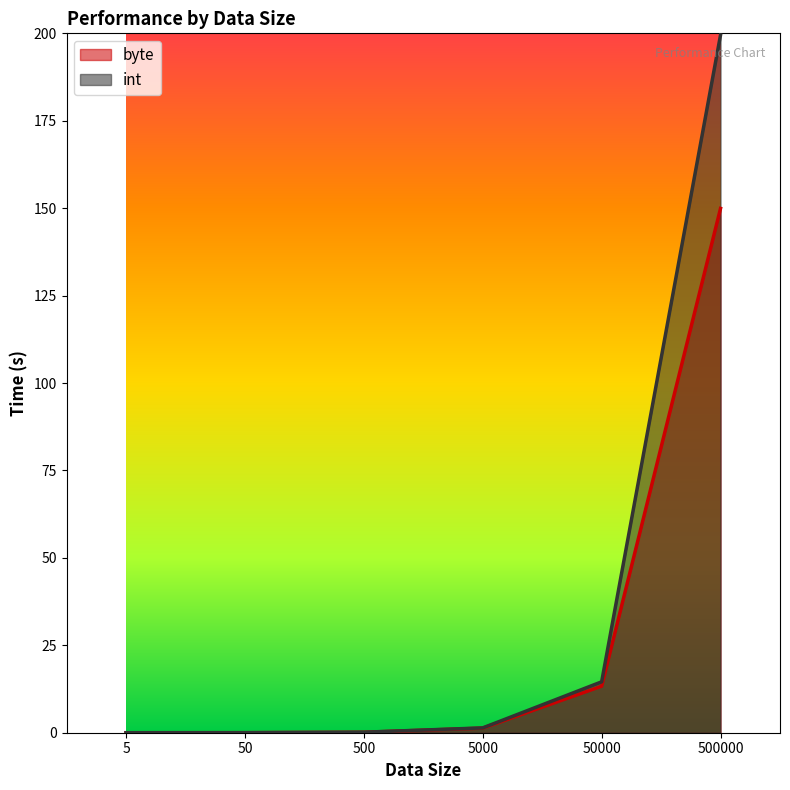

What is the highest value of the byte series?

149.9